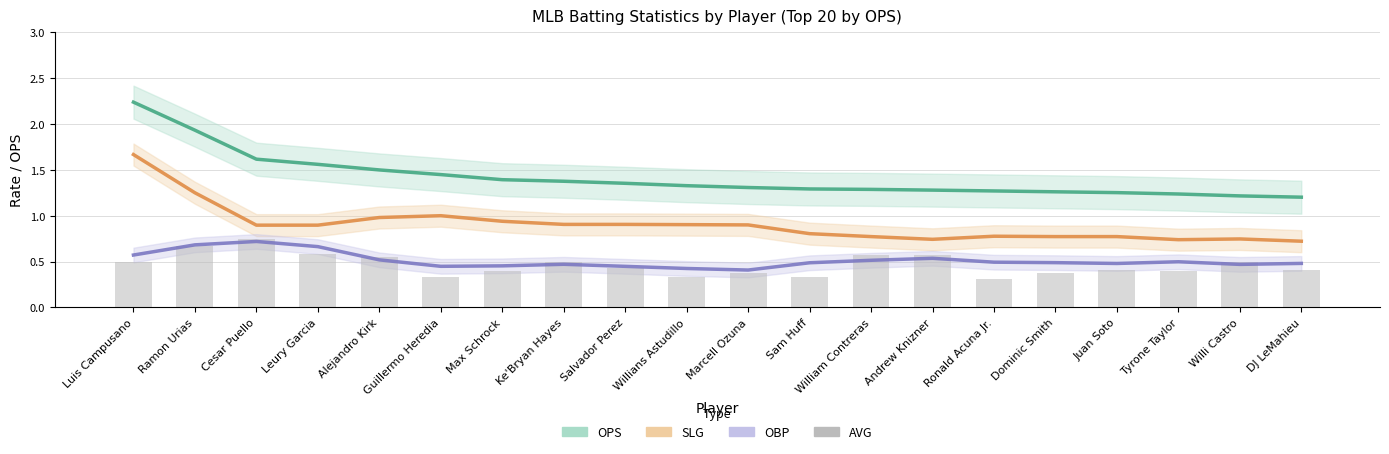

What is the spread (max minus min) of values at Leury Garcia?

1.0